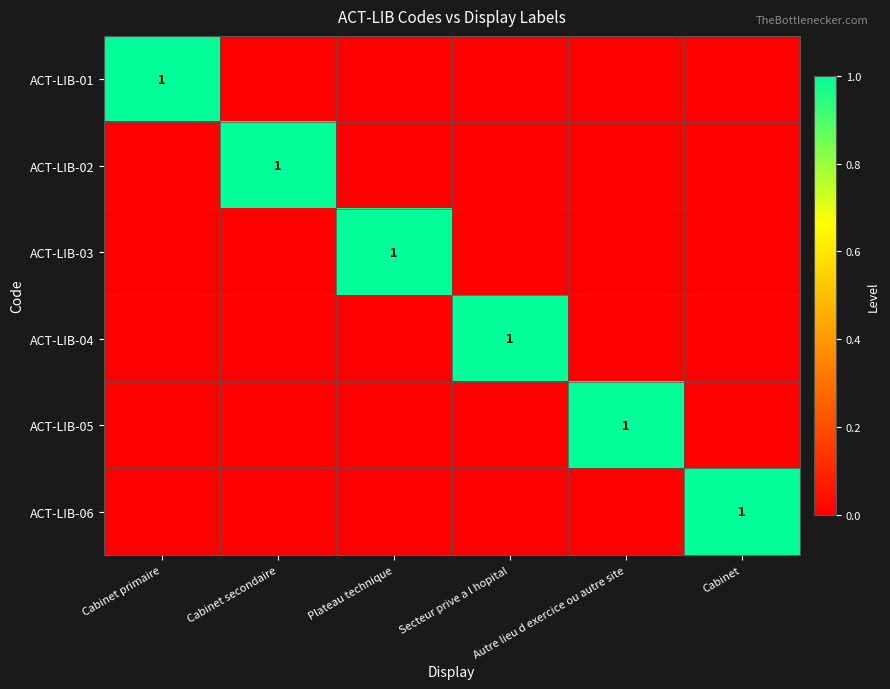

The value of ACT-LIB-06 at Plateau technique is 0. True or false?

True